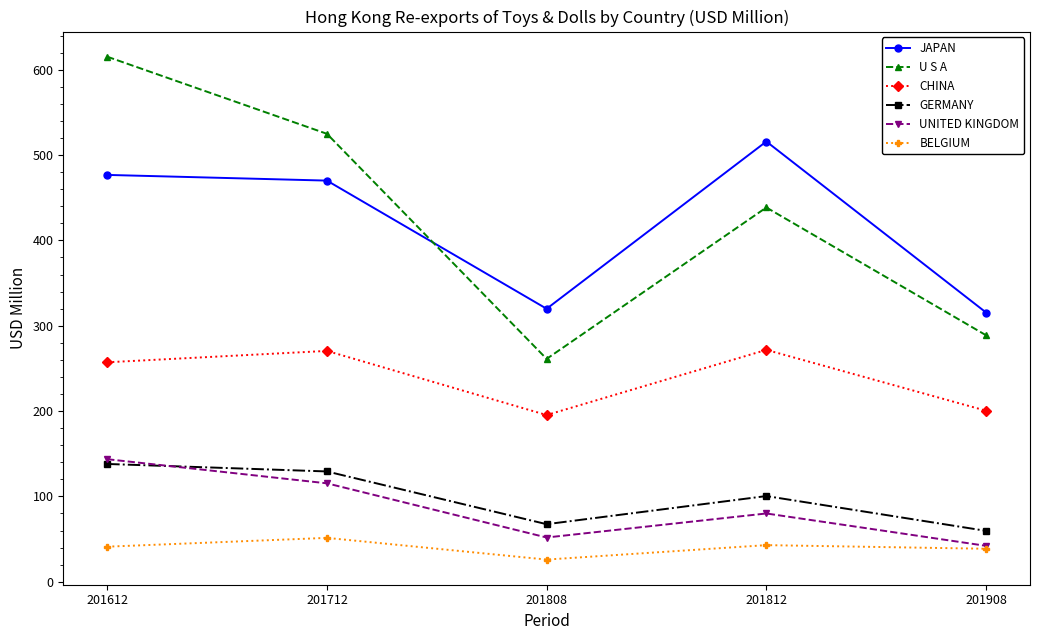

True or false: GERMANY and JAPAN intersect in this chart.

False